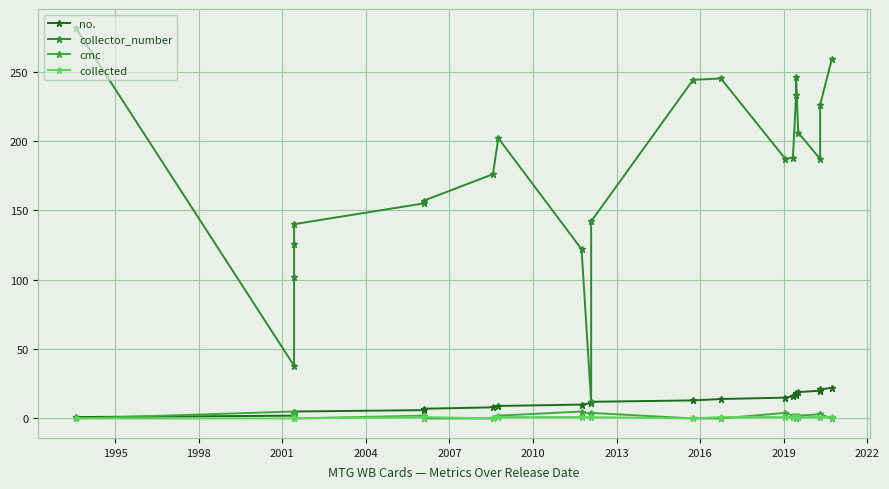

Which series changed the most between 2001 and 2016?

collector_number